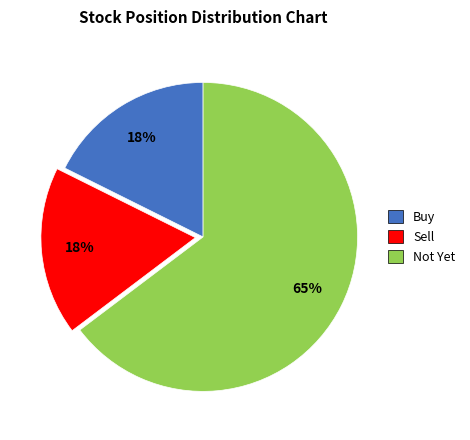

Which category has the biggest portion of the pie?

Not Yet